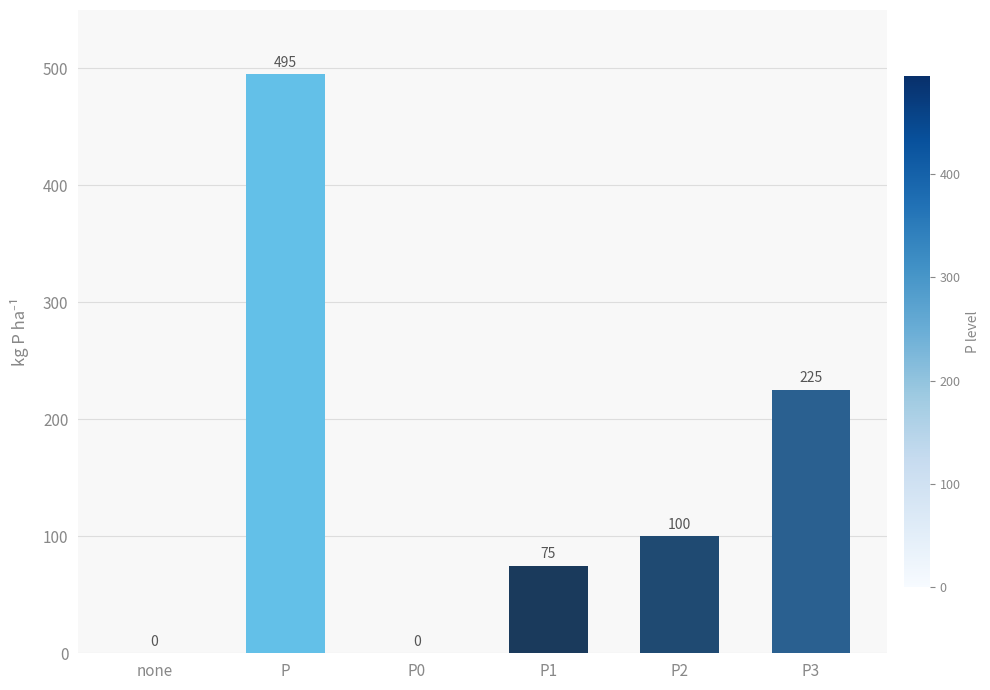

What value does the data have at P2, to the nearest 10?

100